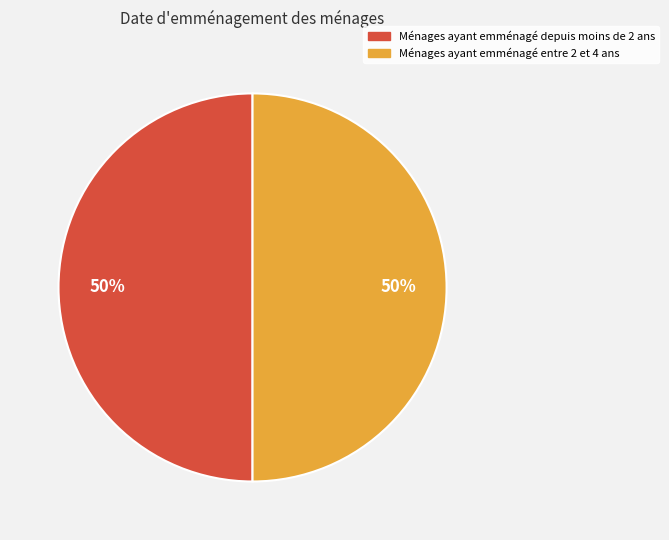

To the nearest percent, what is the average slice percentage?

50%